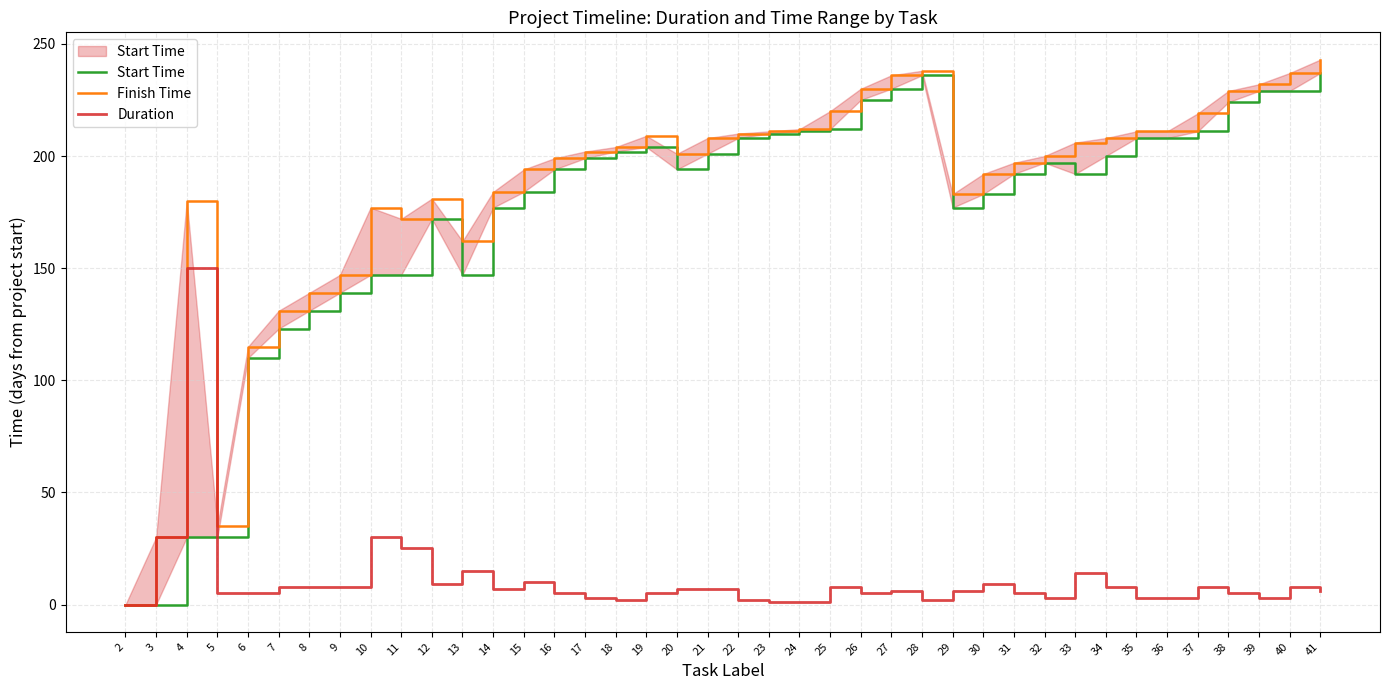

What are all the series names shown in the legend?

Start Time, Finish Time, Duration